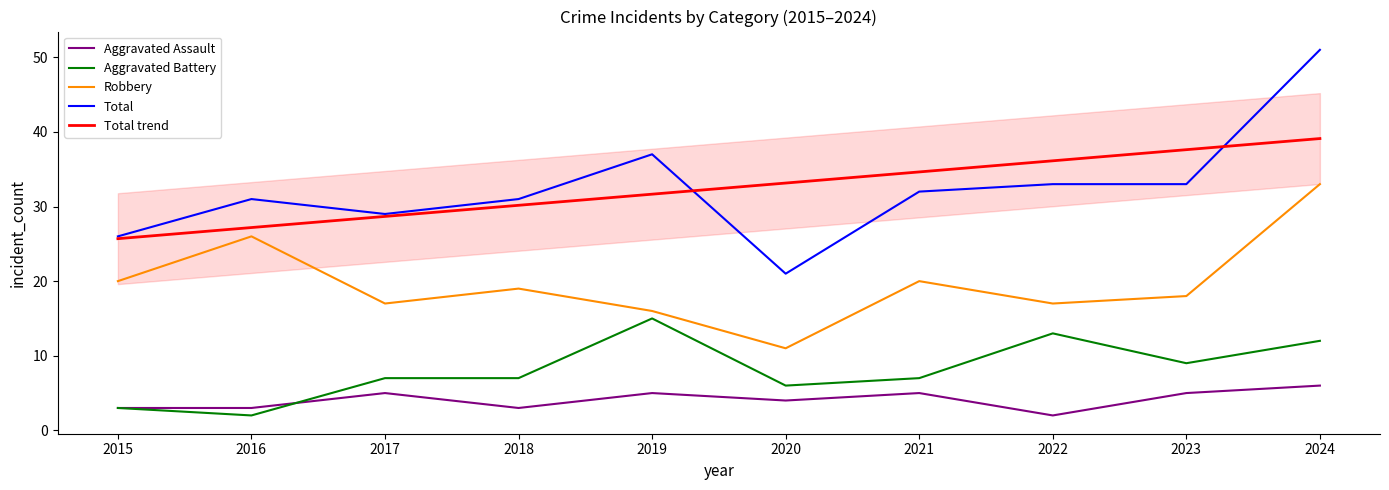

In Total, how many points are higher than both neighbors (excluding endpoints)?

2